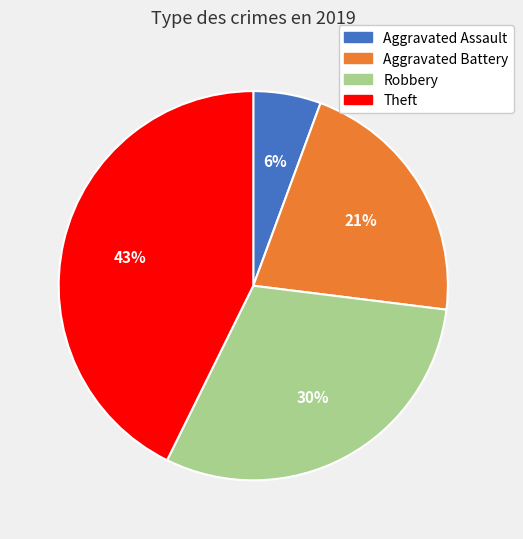

To the nearest percent, what portion does Robbery represent?

30%